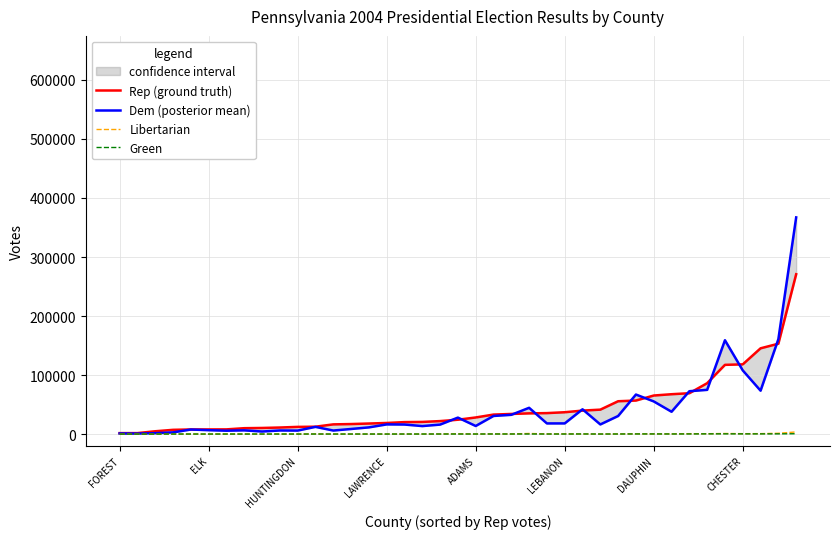

Which series has the largest total across all categories?

Rep (ground truth)